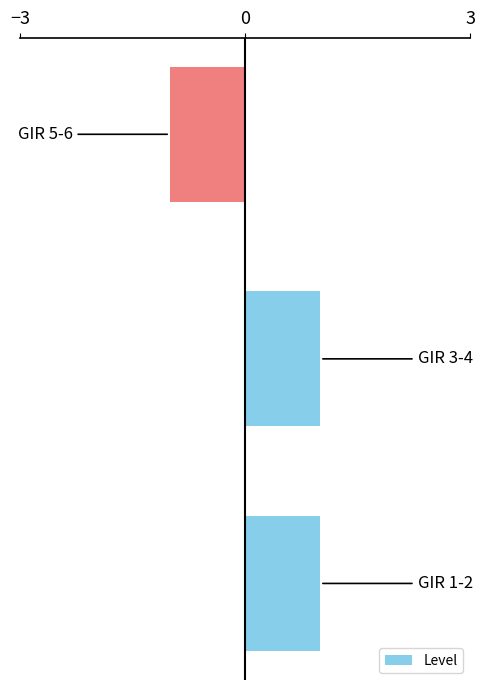

What is the sum of all values?

1